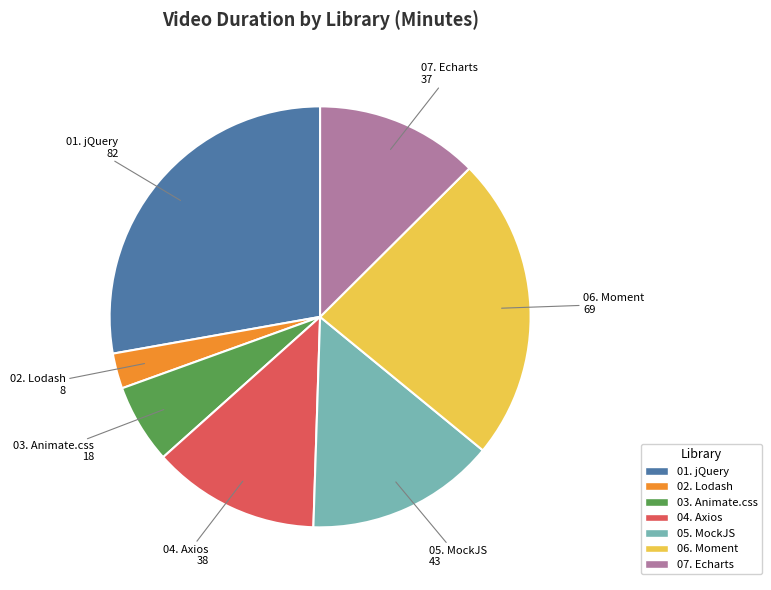

Does 06. Moment represent more than half of the total?

No